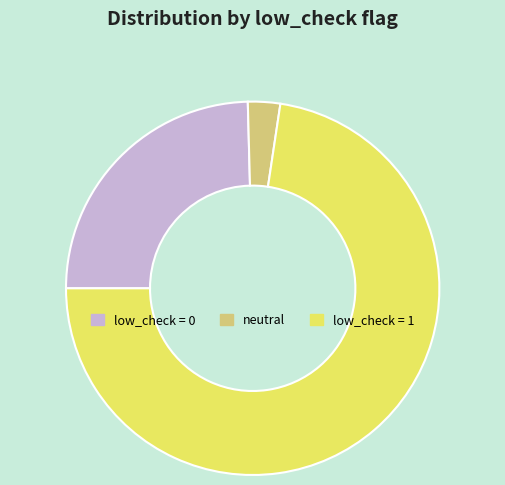

Is there any slice that represents more than half of the pie?

Yes